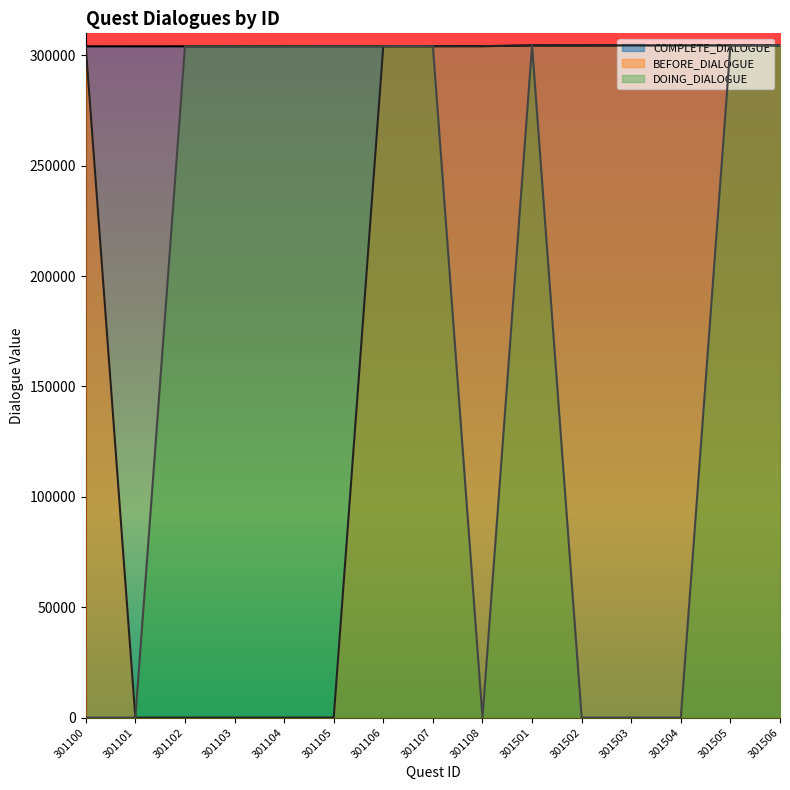

True or false: BEFORE_DIALOGUE has more than 1 interior local peaks.

False